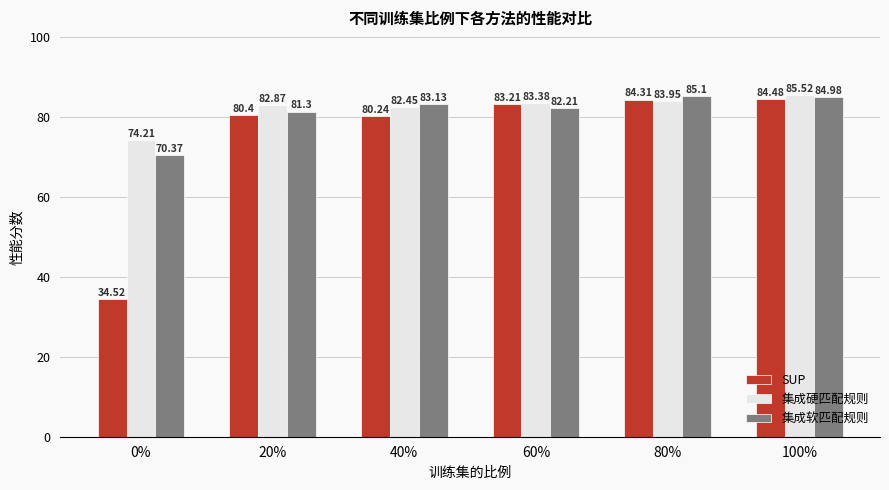

What position from the right is 20%?

5